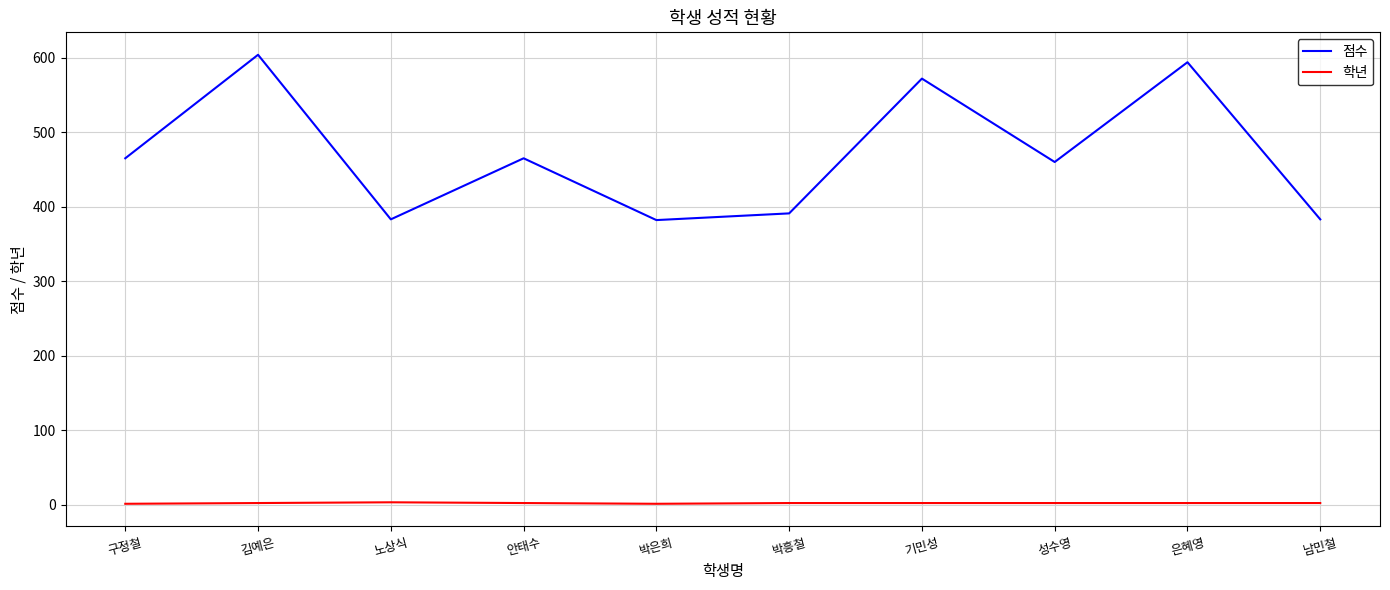

What is the highest value of the 점수 series?

604